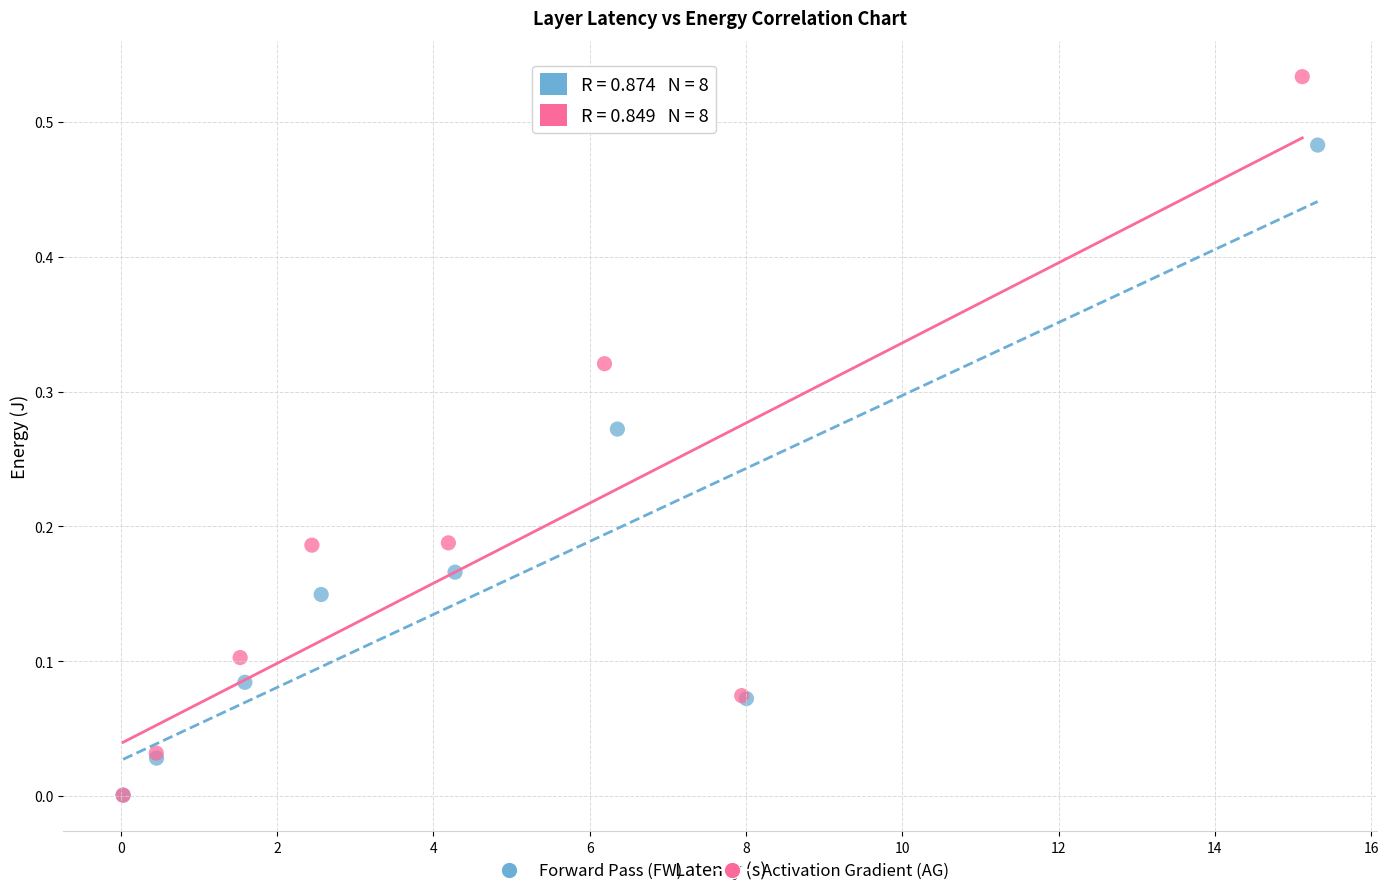

Which series has the widest spread of Y values?

Activation Gradient (AG)